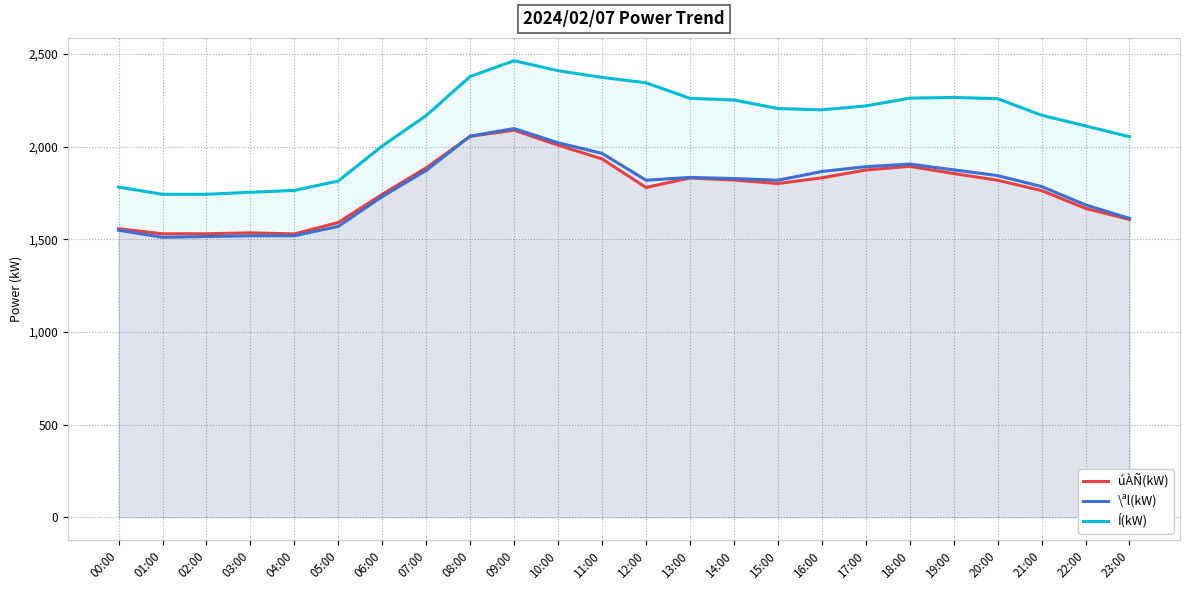

The value of \ªl(kW) at 00:00 is 858. True or false?

False